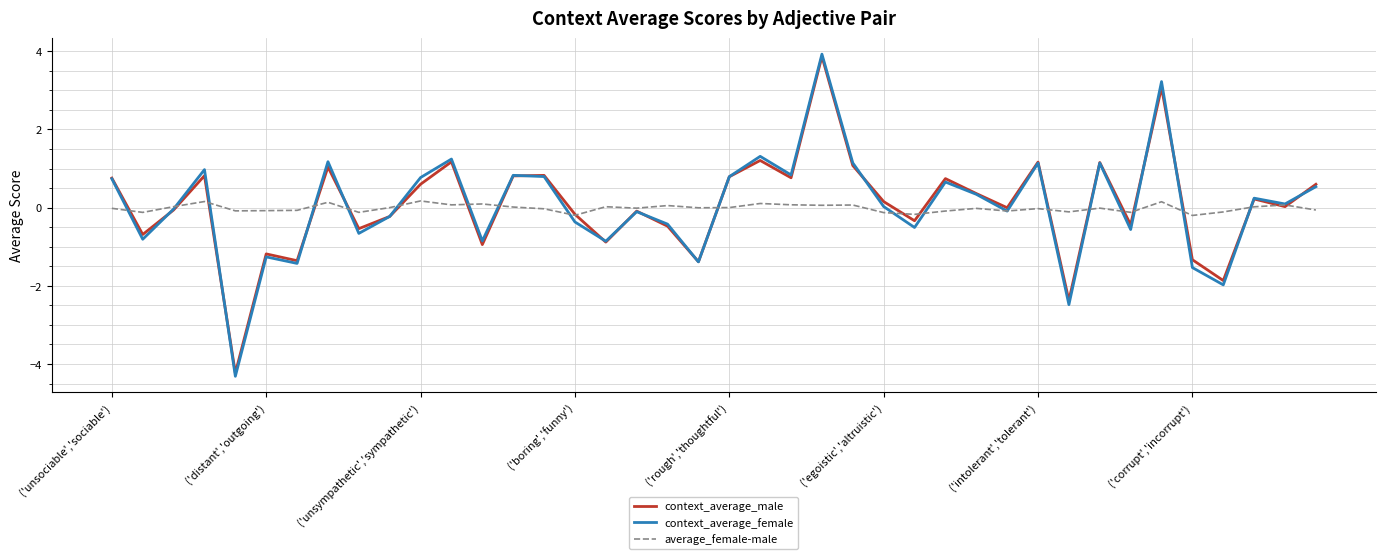

What is the smallest value displayed?

-4.3